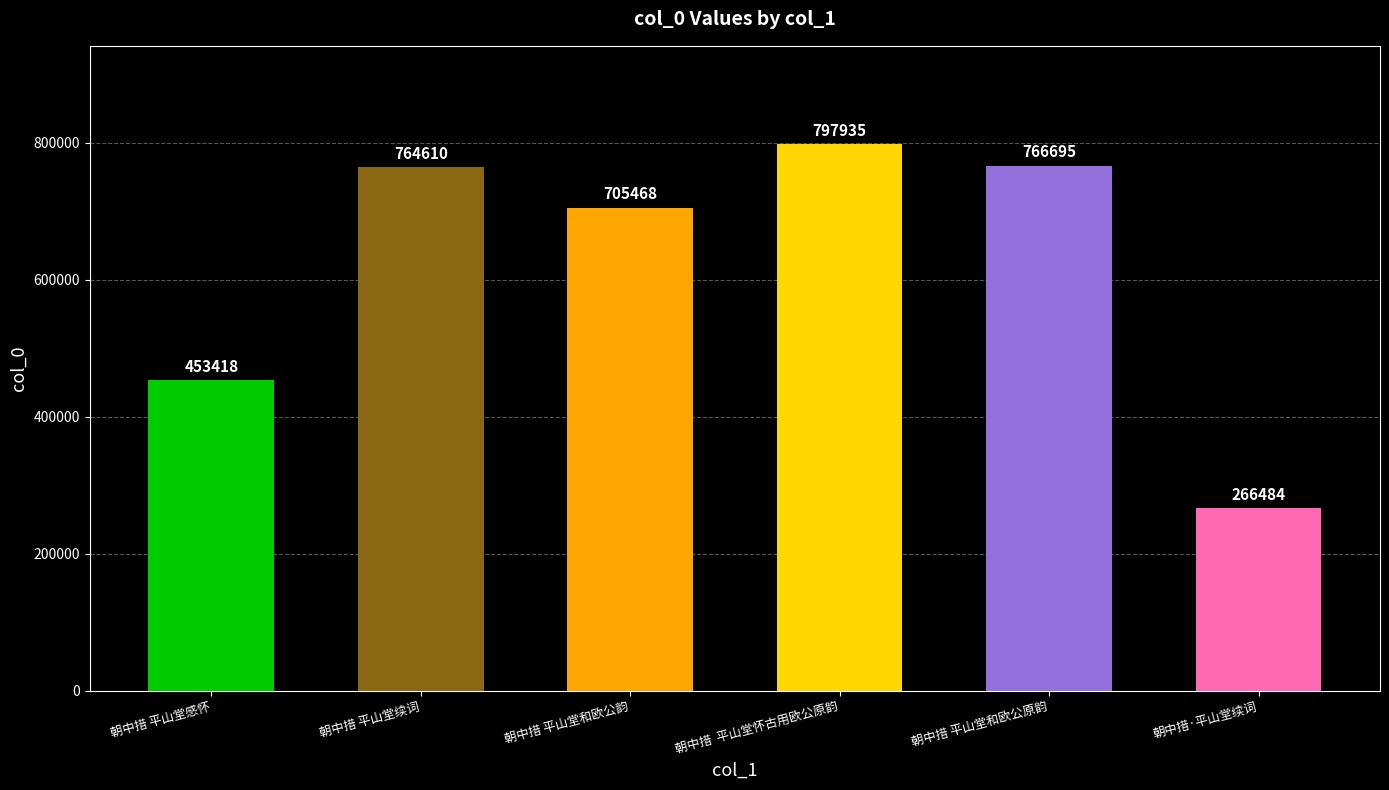

What value does the data have at 朝中措 平山堂和欧公原韵?

766695